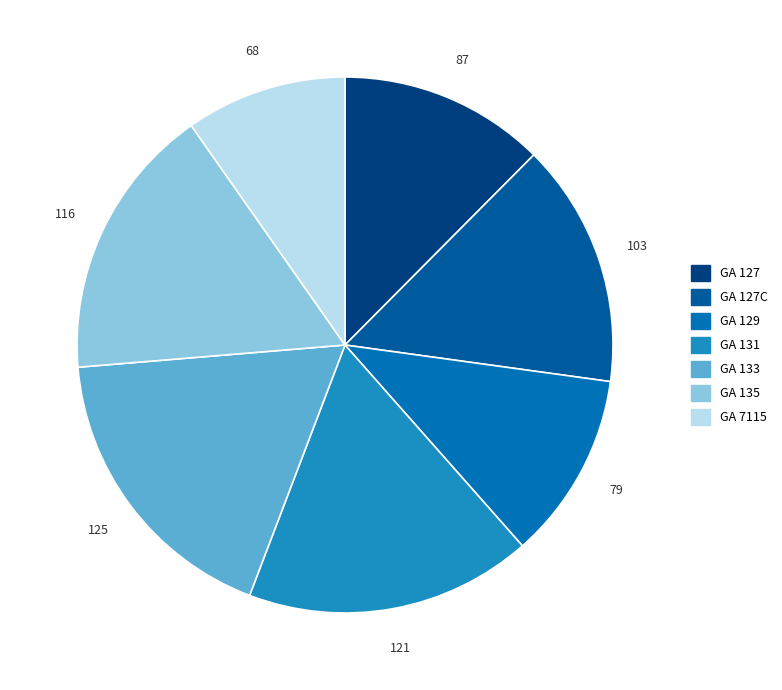

How many segments does this pie chart have?

7